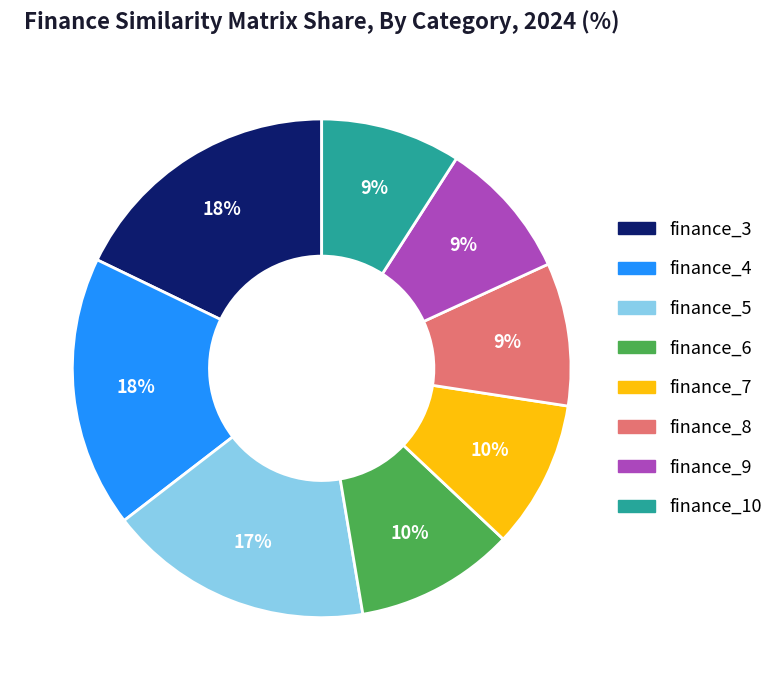

Between finance_10 and finance_5, which is larger?

finance_5